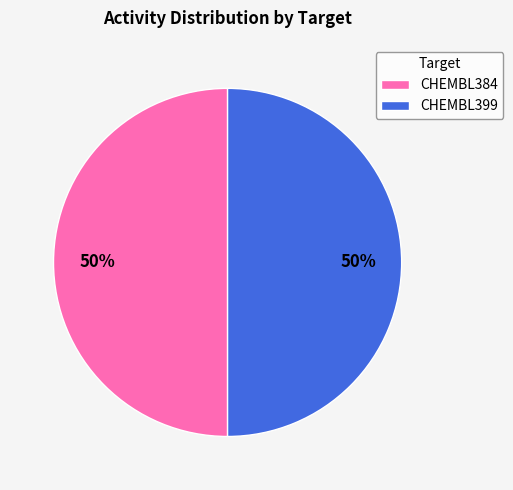

To the nearest percent, what is the average slice percentage?

50%